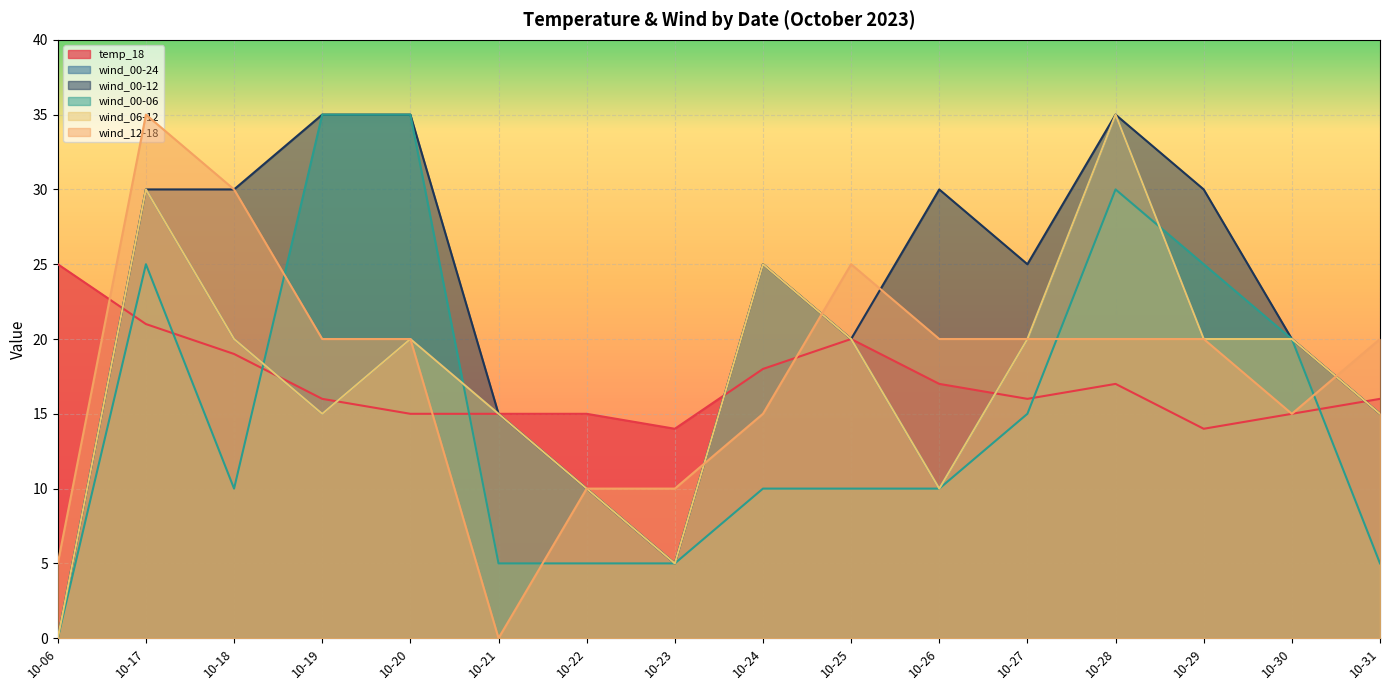

Reading left to right, what are all the values shown in this chart?

temp_18: 25	21	19	16	15	15	15	14	18	20	17	16	17	14	15	16
wind_00-24: 0	30	20	15	20	15	10	5	25	20	10	20	35	20	20	15
wind_00-12: 0	30	30	35	35	15	10	5	25	20	30	25	35	30	20	15
wind_00-06: 0	25	10	35	35	5	5	5	10	10	10	15	30	25	20	5
wind_06-12: 0	30	20	15	20	15	10	5	25	20	10	20	35	20	20	15
wind_12-18: 5	35	30	20	20	0	10	10	15	25	20	20	20	20	15	20